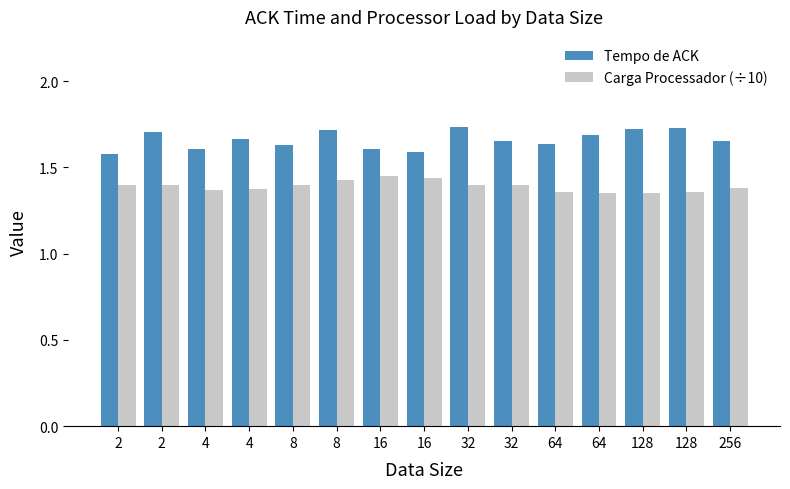

What is the difference between the highest and lowest values at 256?

0.3